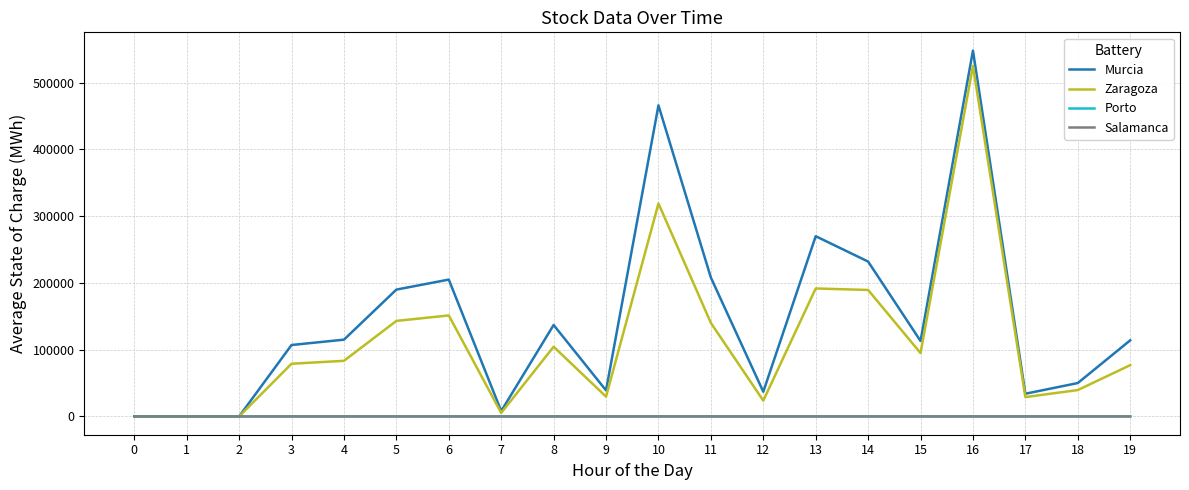

At which category is the sum across all series the highest?

16